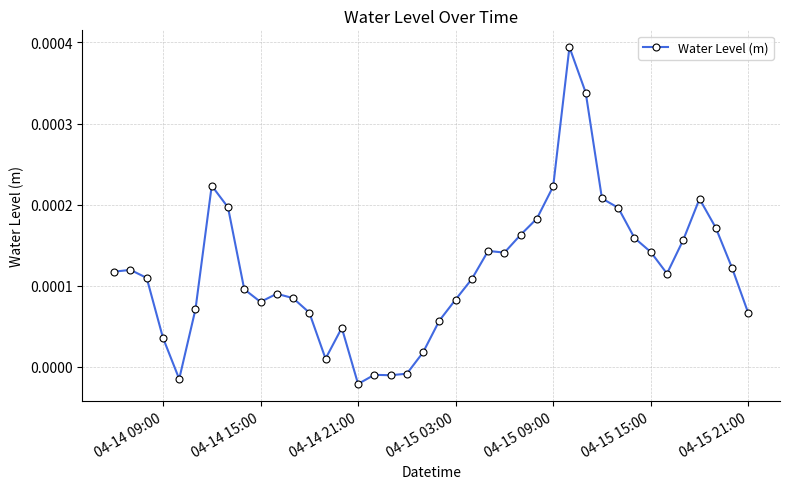

True or false: the data has more than 0 interior local peaks.

True